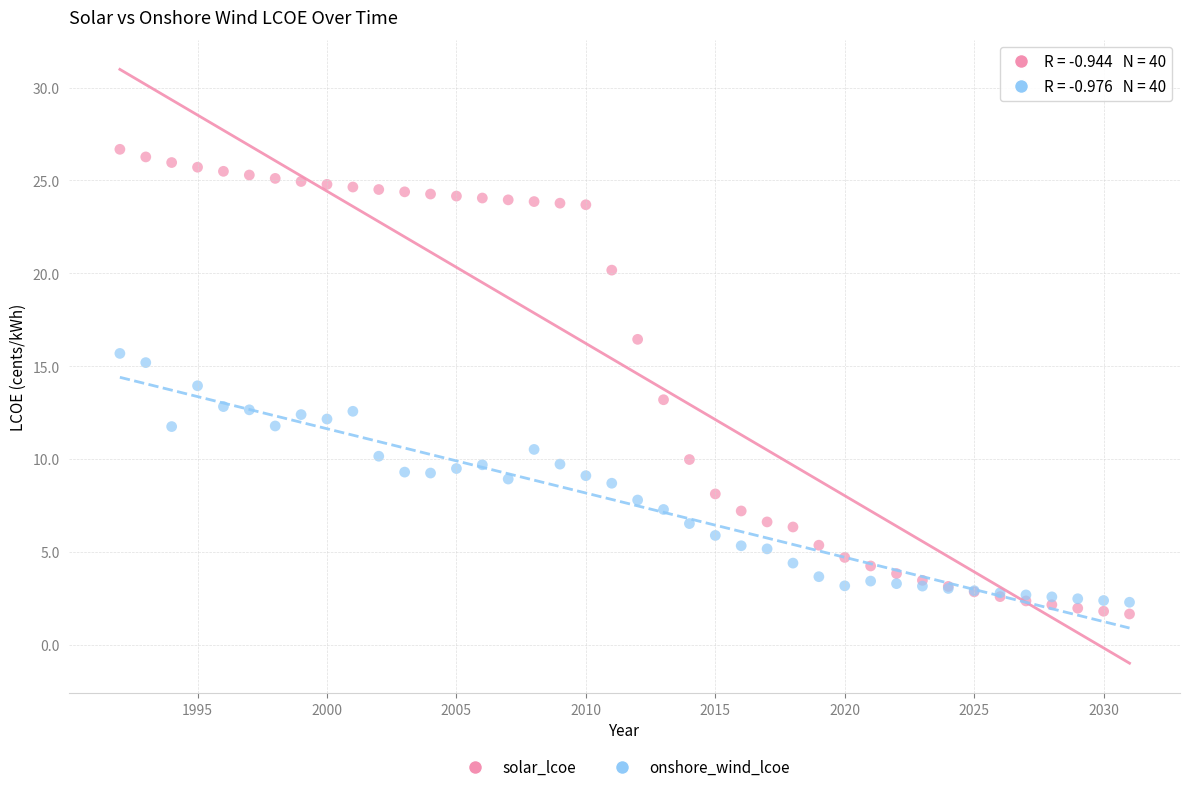

Which series contains the lowest Y value?

solar_lcoe